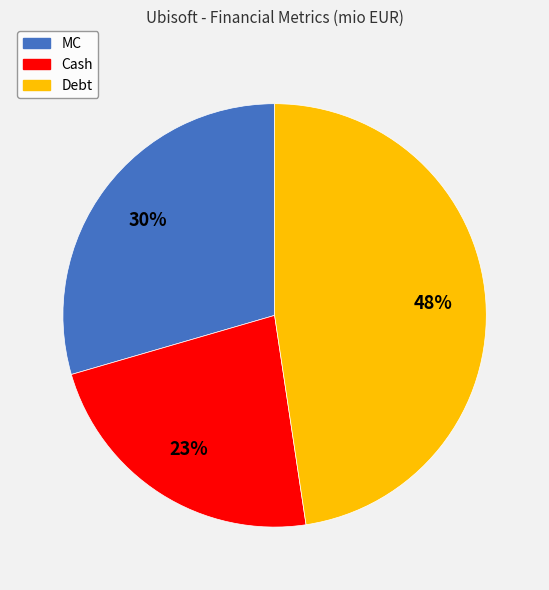

Do Cash and Debt together represent more than half of the pie?

Yes